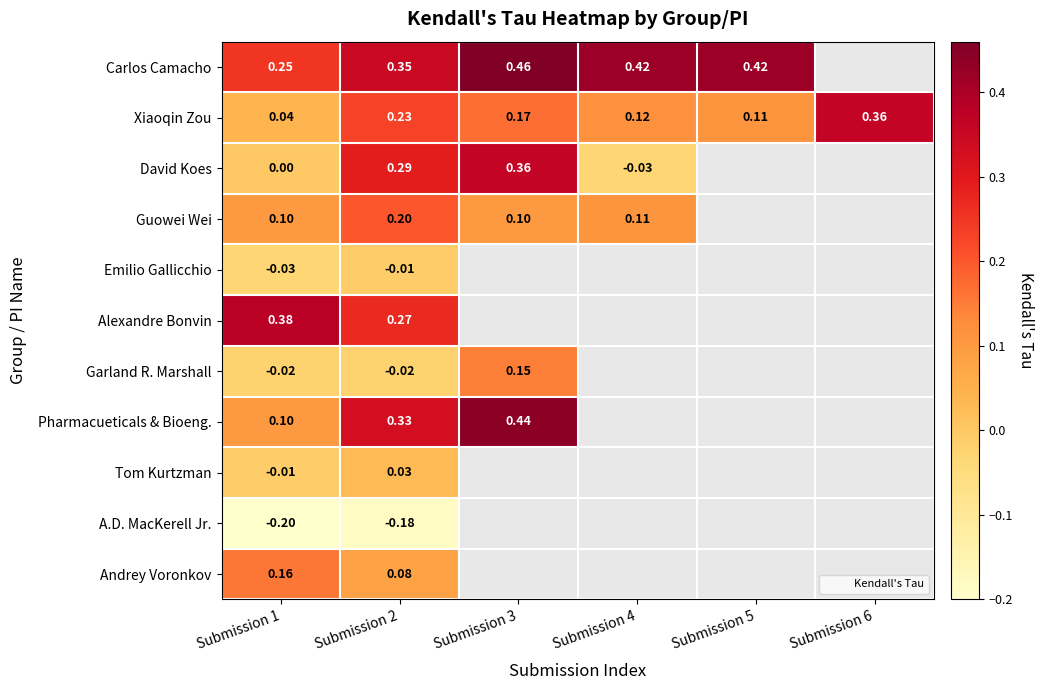

Between Submission 1 and Submission 2, which series saw the biggest shift?

David Koes